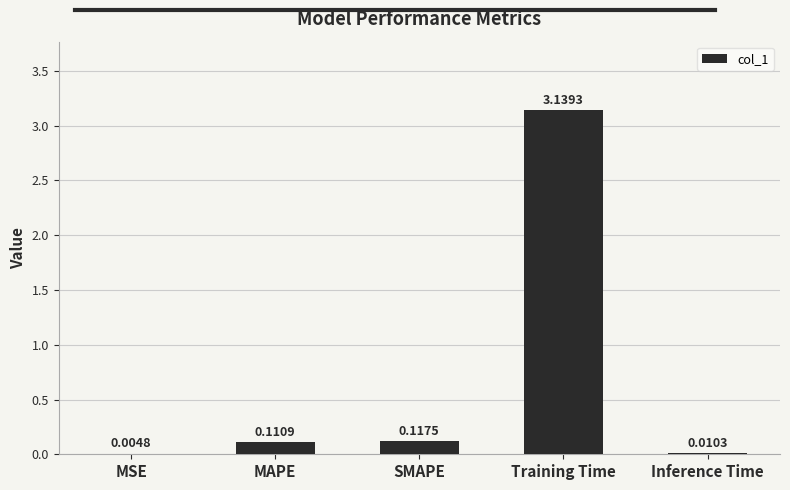

At which label is the value closest to 1?

SMAPE